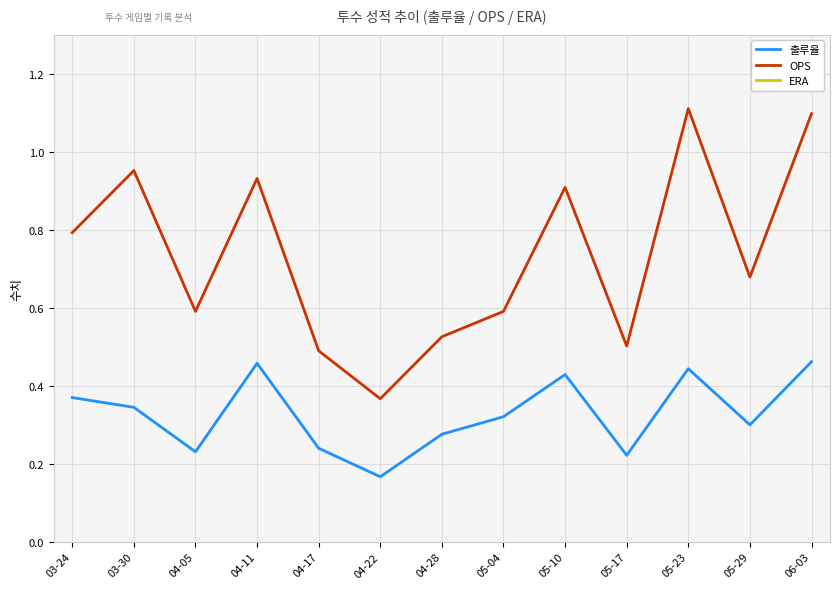

Read the ERA value at 04-28.

3.4